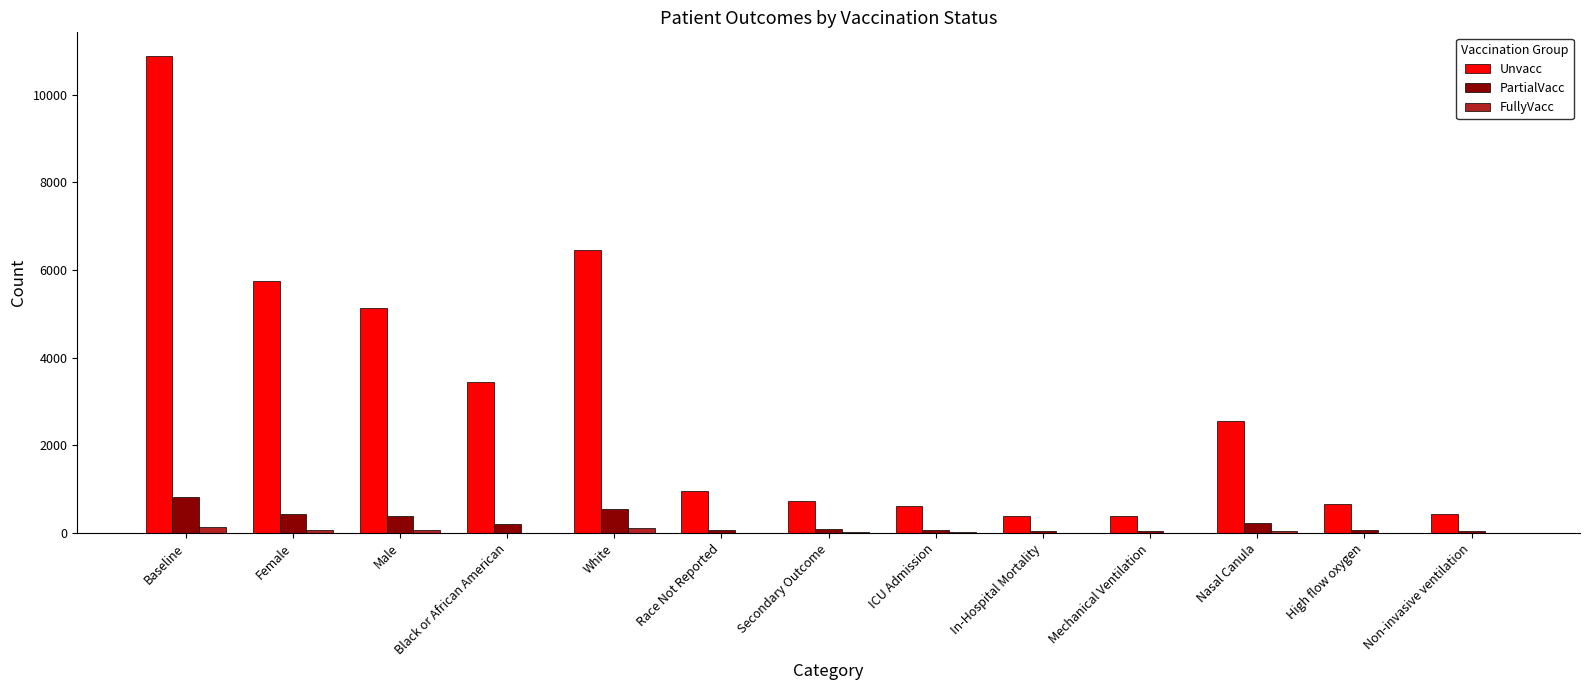

The value of PartialVacc at Black or African American is 198. True or false?

True